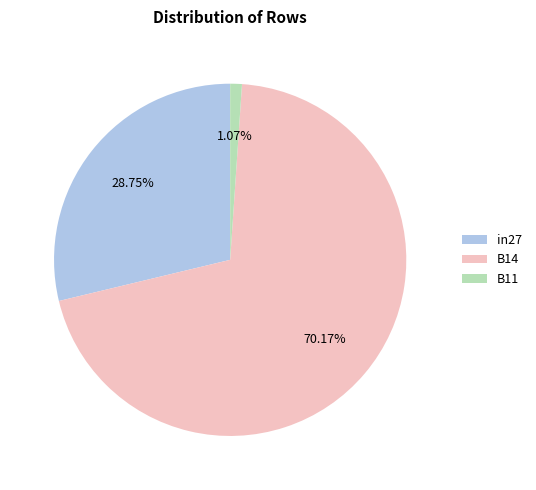

The B14 slice represents 70% of the pie. True or false?

True